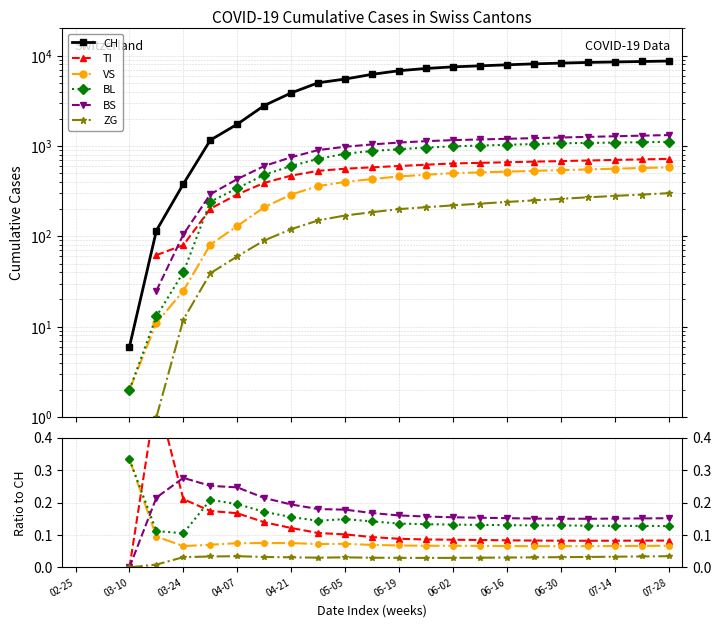

True or false: TI has a value of 0.1 at 05-05.

True